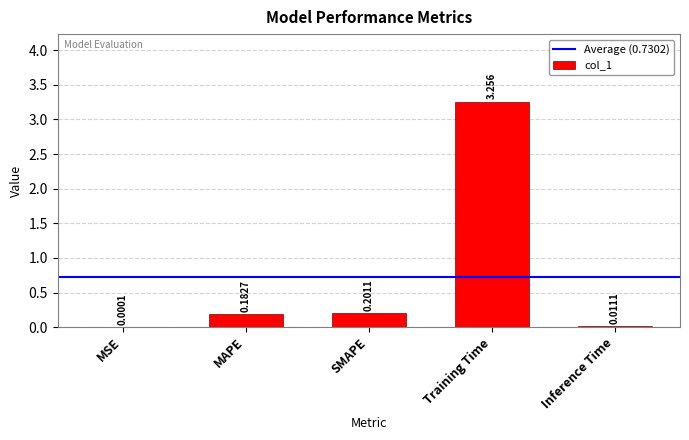

Which label corresponds to the largest value in the chart?

Training Time